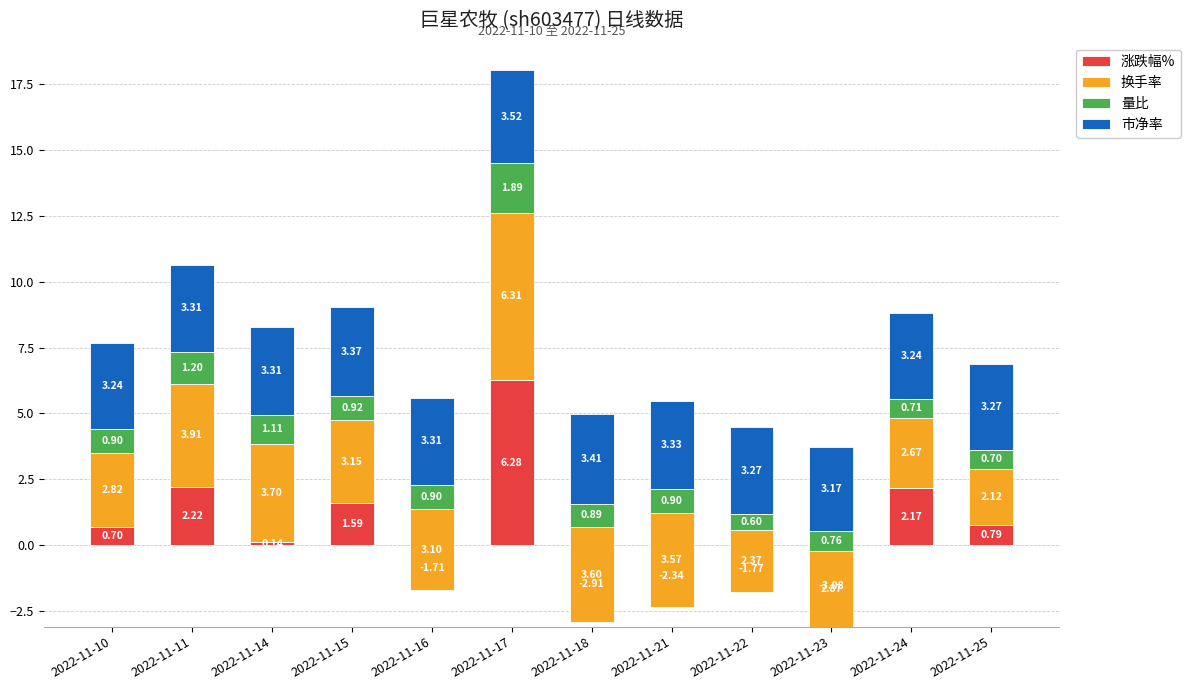

What is the spread (max minus min) of values at 2022-11-18?

6.5